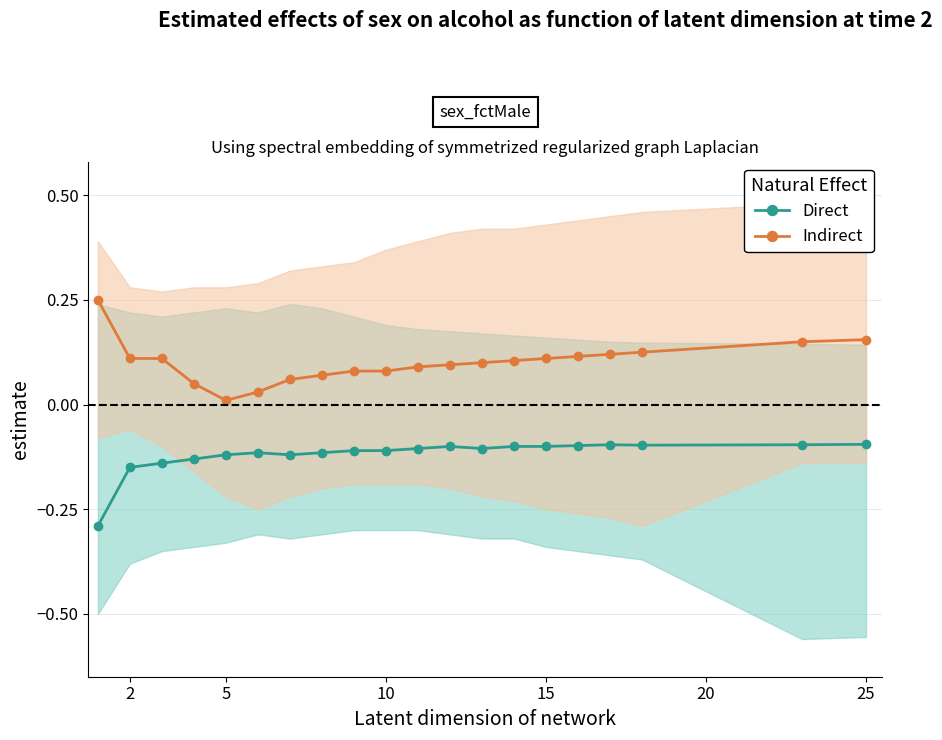

The Indirect series shows 0.0 at 25. True or false?

False